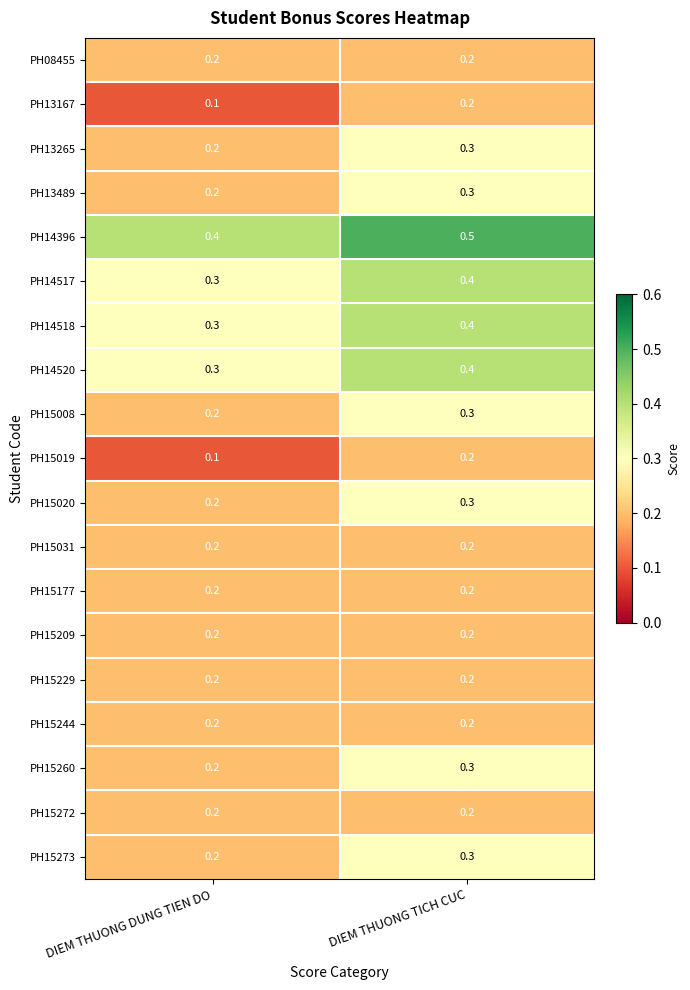

What is the greatest value displayed?

0.5